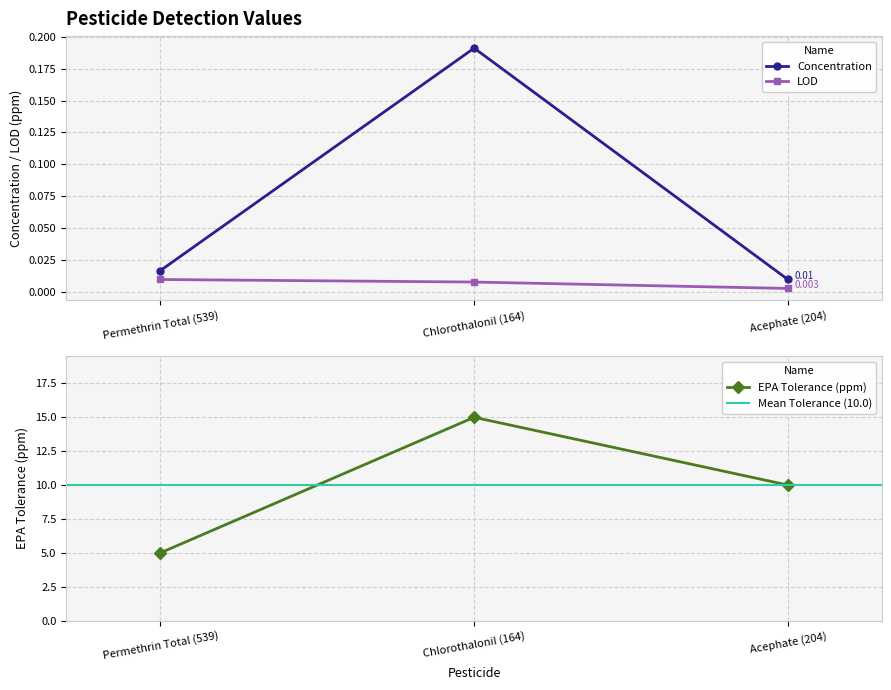

At which label does Concentration reach its minimum?

Acephate (204)